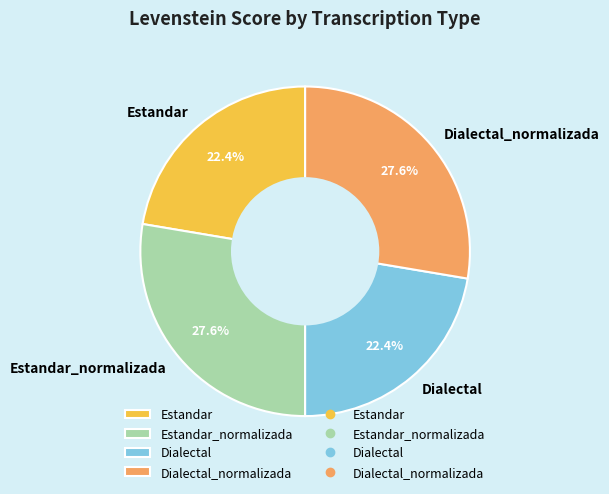

To the nearest percent, what is the combined percentage of Dialectal and Estandar_normalizada?

50%